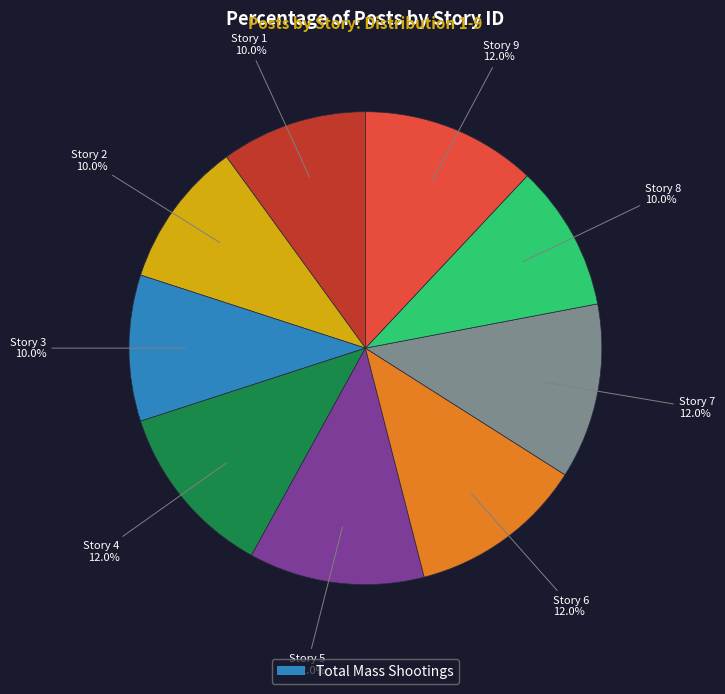

Is there a majority slice in this chart?

No